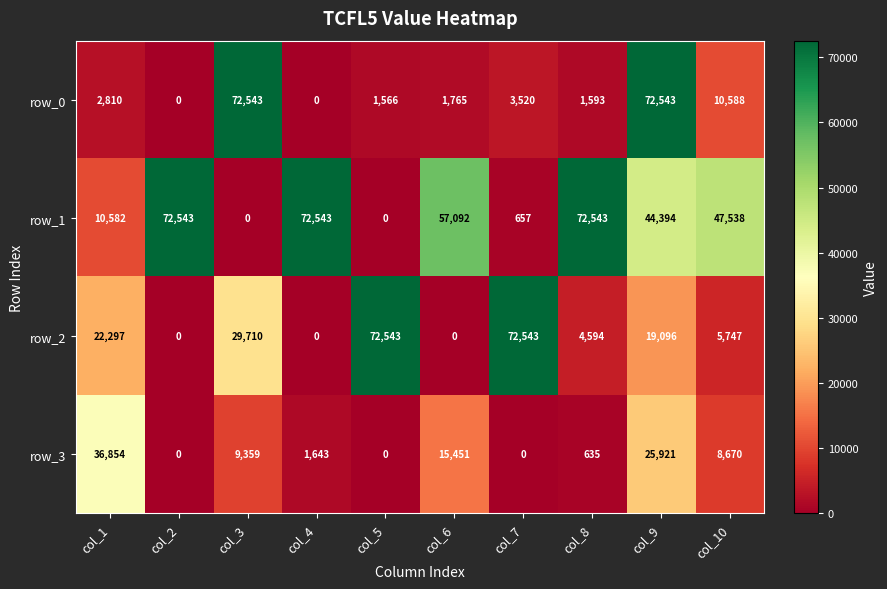

What is the difference between the row_2 values at col_5 and col_2?

72543